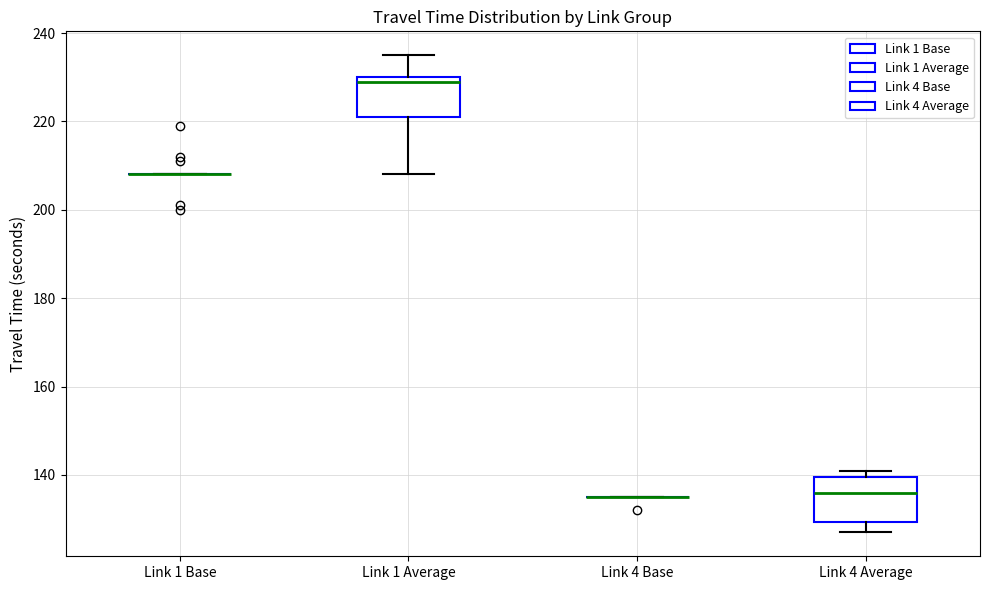

Reading left to right, read every box against the y-axis: the position of its median line, the range the box covers, and the ends of its whiskers. The values are not printed on the chart, so give them approximately, as read against the axis.

Link 1 Base: box collapsed to a line at 208, whiskers 208 to 208
Link 1 Average: median 230 (just below the box's upper edge), box 222 to 230, whiskers 208 to 236
Link 4 Base: box collapsed to a line at 136, whiskers 136 to 136
Link 4 Average: median 136, box 130 to 140, whiskers 128 to 142